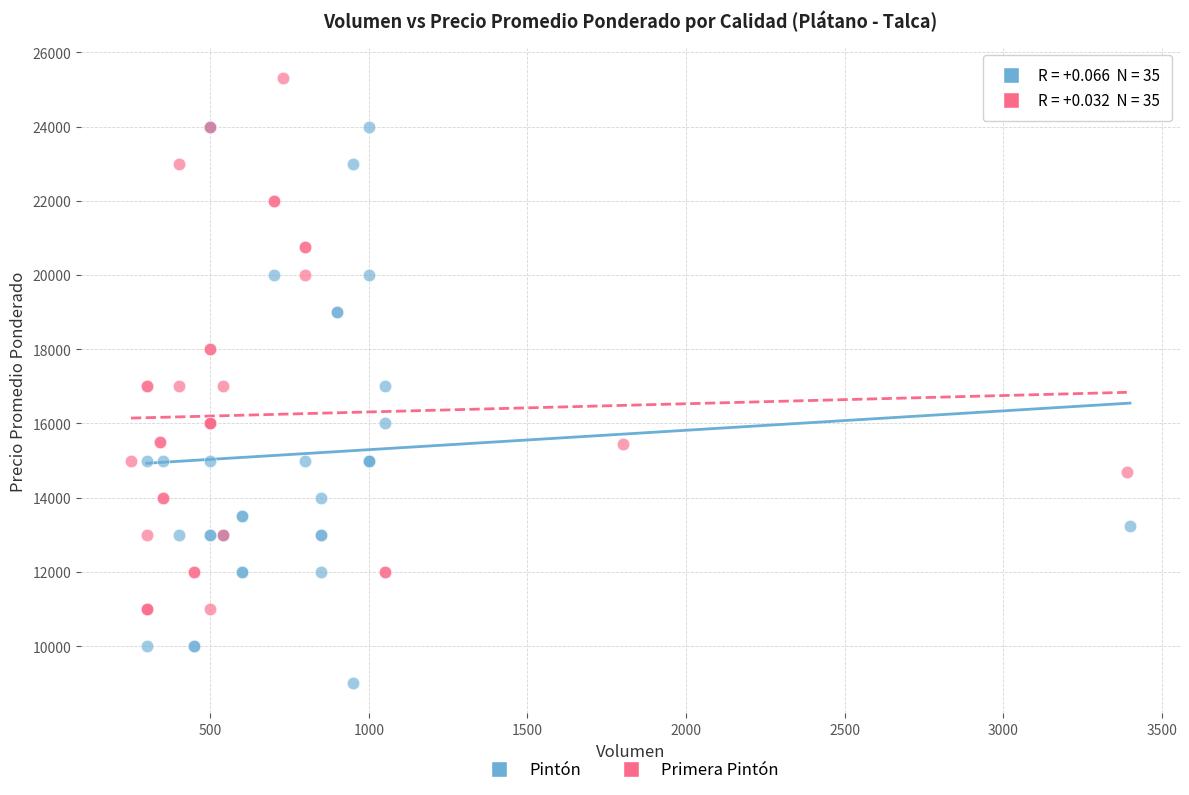

Which series contains the lowest Y value?

Pintón